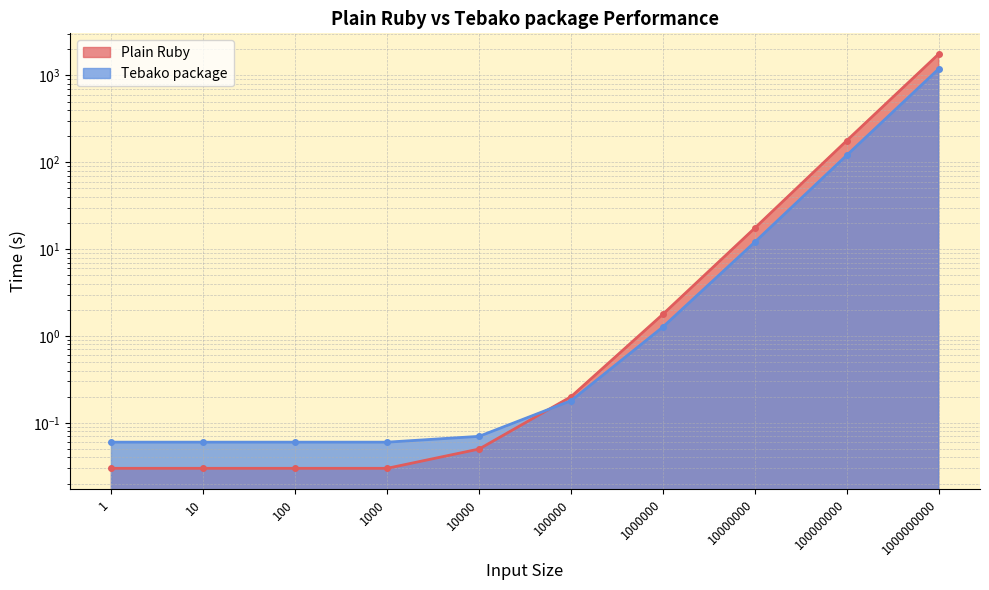

Where do Plain Ruby and Tebako package first cross each other?

10000 and 100000